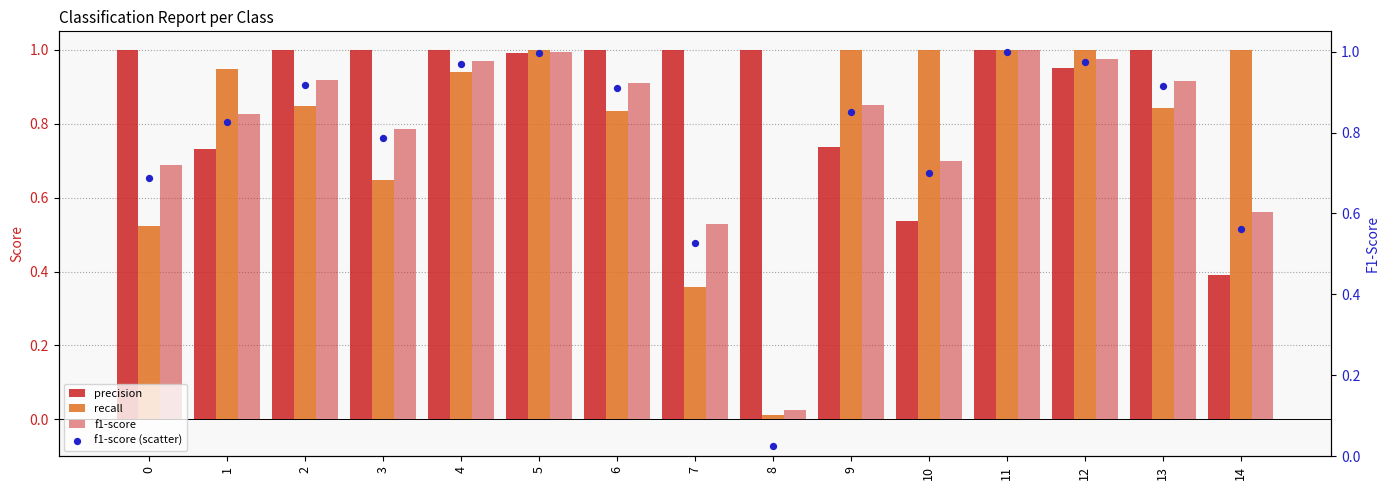

What is the total value across all series at 8?

1.1